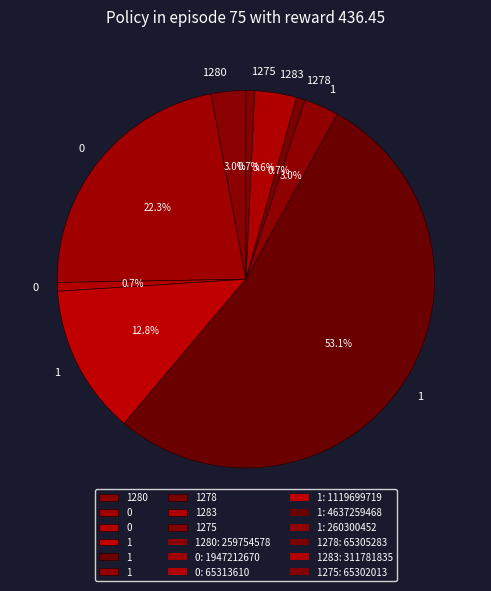

How many segments does this pie chart have?

9